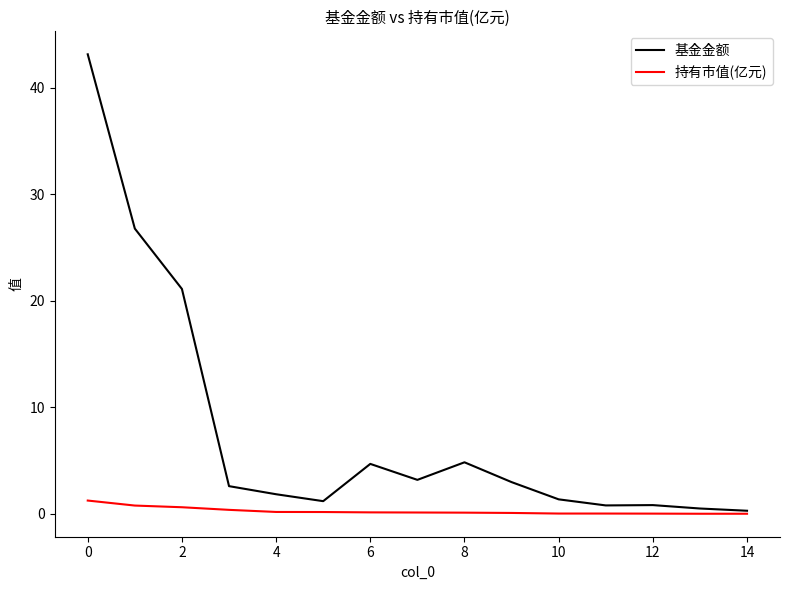

What is the greatest value displayed?

43.2